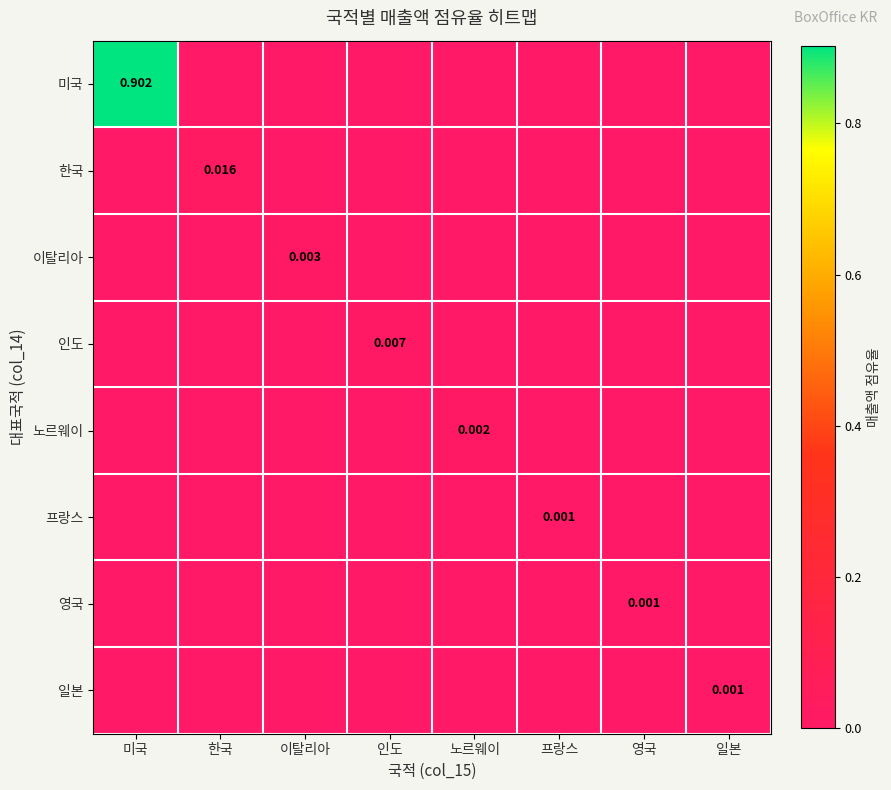

At how many categories does at least one series exceed 0?

8